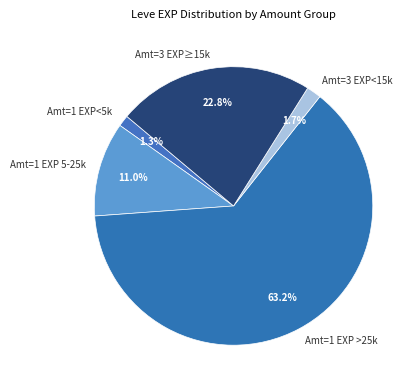

What is the largest slice in the pie chart?

Amt=1 EXP >25k